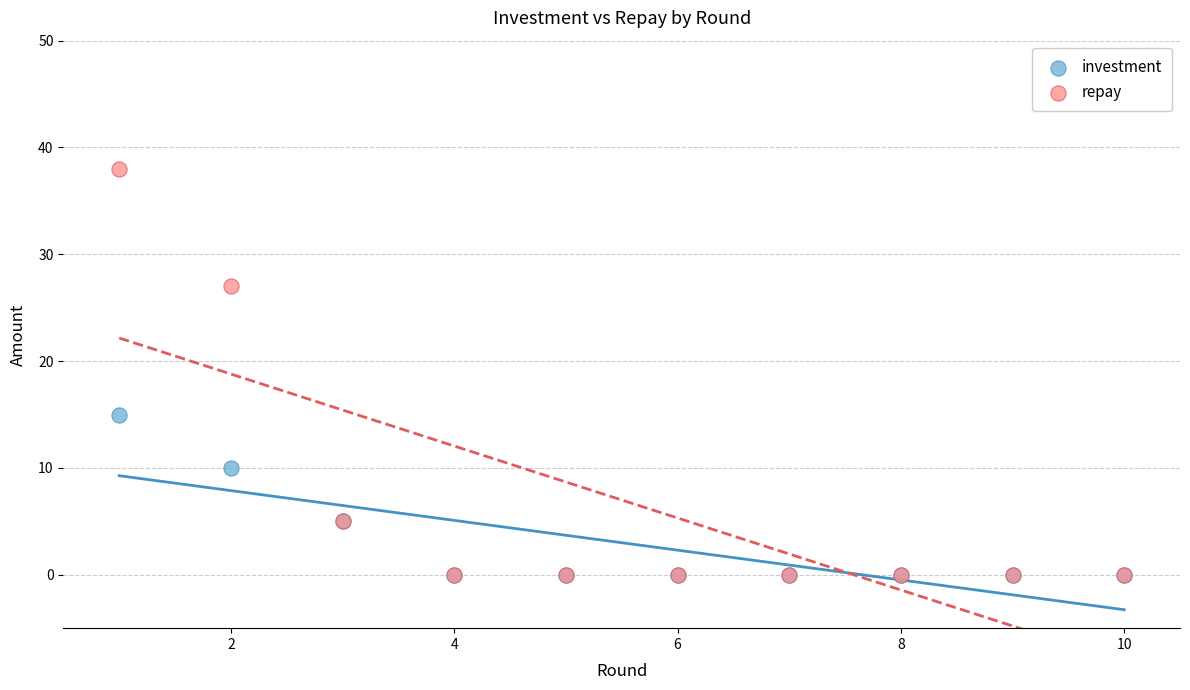

In the repay series, what Y value is closest to 19?

27